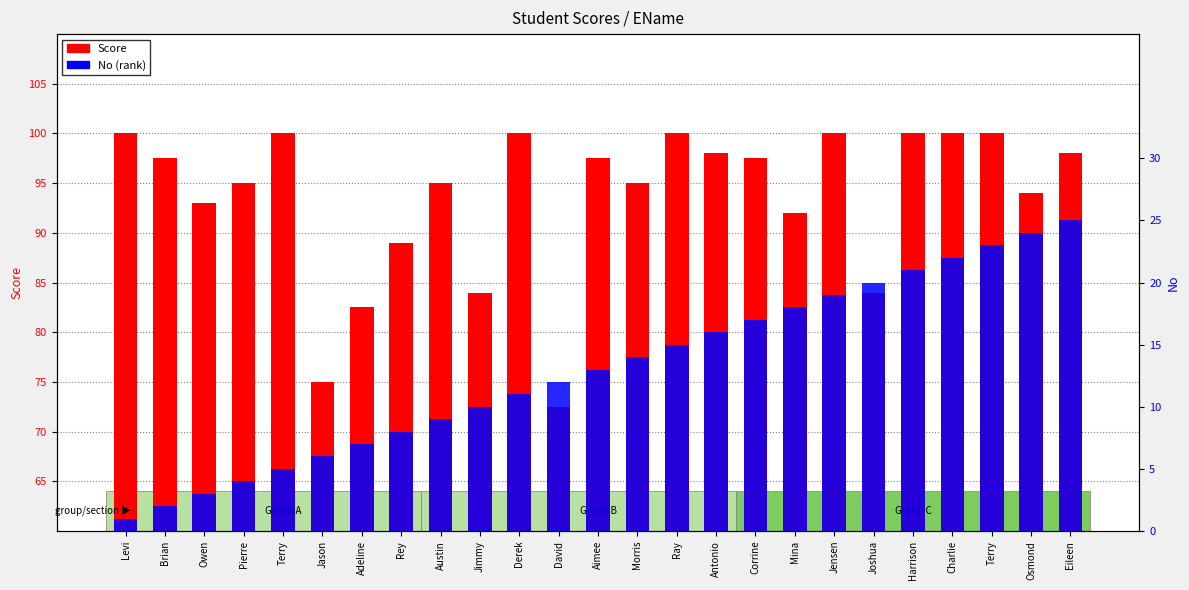

Reading left to right, extract all data points from this chart.

Score: 100.0	97.5	93.0	95.0	100.0	75.0	82.5	89.0	95.0	84.0	100.0	72.5	97.5	95.0	100.0	98.0	97.5	92.0	100.0	84.0	100.0	100.0	100.0	94.0	98.0
No (rank): 1.0	2.0	3.0	4.0	5.0	6.0	7.0	8.0	9.0	10.0	11.0	12.0	13.0	14.0	15.0	16.0	17.0	18.0	19.0	20.0	21.0	22.0	23.0	24.0	25.0